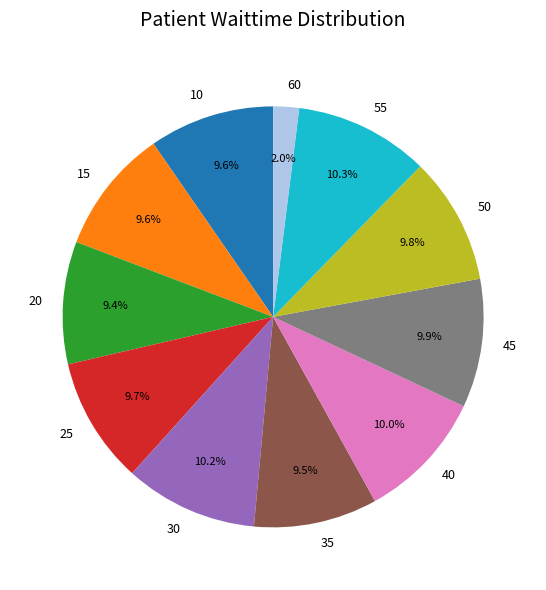

Is 10 the majority of the pie?

No